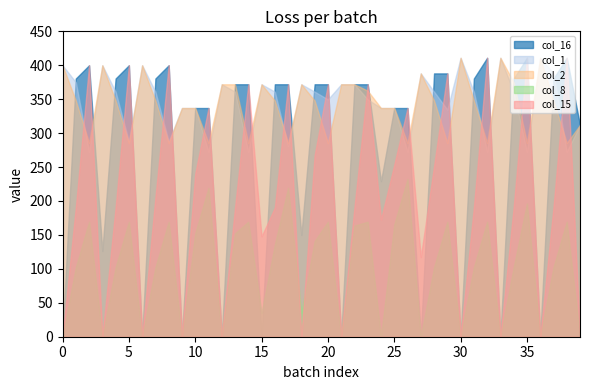

True or false: col_1 and col_8 intersect in this chart.

False